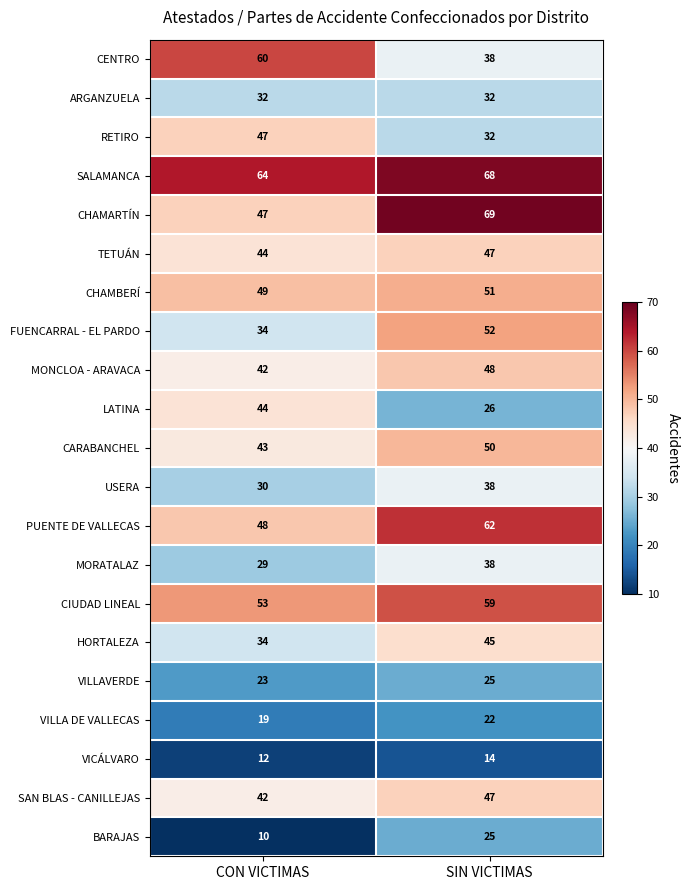

At which label is BARAJAS closest to 17?

CON VICTIMAS